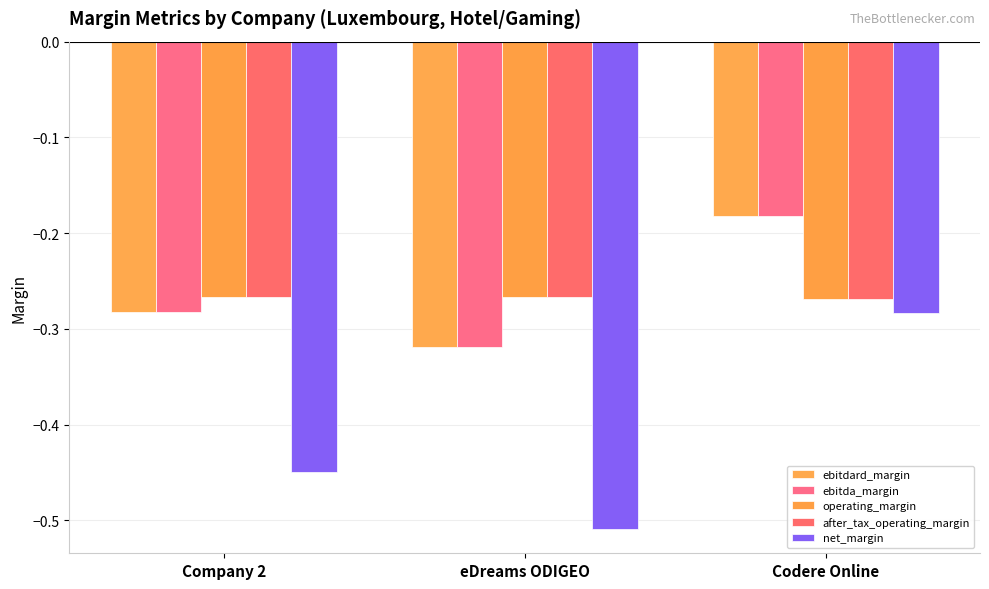

Reading left to right, list all the values displayed in this chart.

ebitdard_margin: Company 2=-0.3	eDreams ODIGEO=-0.3	Codere Online=-0.2
ebitda_margin: Company 2=-0.3	eDreams ODIGEO=-0.3	Codere Online=-0.2
operating_margin: Company 2=-0.3	eDreams ODIGEO=-0.3	Codere Online=-0.3
after_tax_operating_margin: Company 2=-0.3	eDreams ODIGEO=-0.3	Codere Online=-0.3
net_margin: Company 2=-0.4	eDreams ODIGEO=-0.5	Codere Online=-0.3